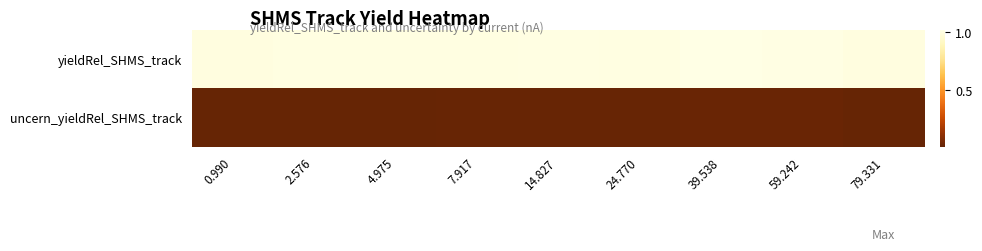

Reading right to left, list all the values displayed in this chart.

yieldRel_SHMS_track: 79.331=1.0	59.242=1.0	39.538=1.0	24.770=1.0	14.827=1.0	7.917=1.0	4.975=1.0	2.576=1.0	0.990=1.0
uncern_yieldRel_SHMS_track: 79.331=0.0	59.242=0.0	39.538=0.0	24.770=0.0	14.827=0.0	7.917=0.0	4.975=0.0	2.576=0.0	0.990=0.0